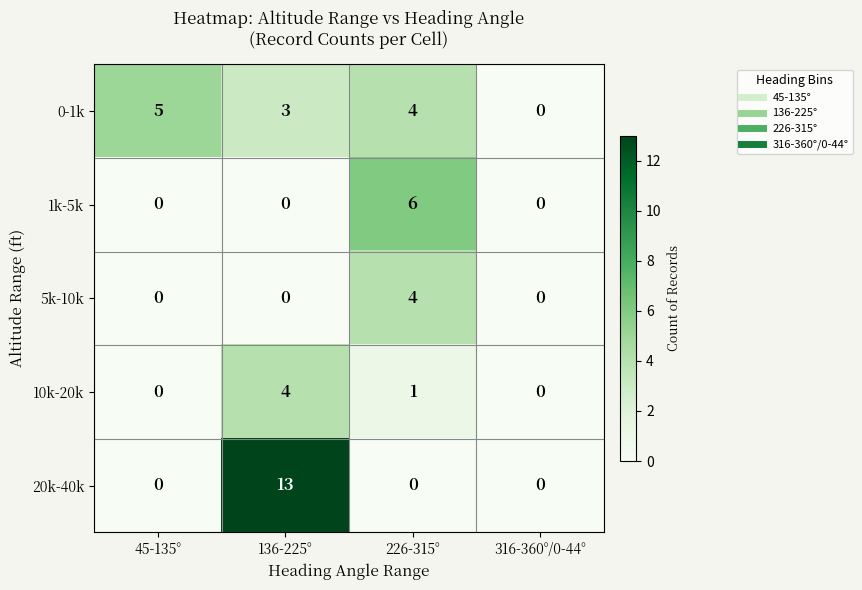

Which series has the largest total across all categories?

20k-40k